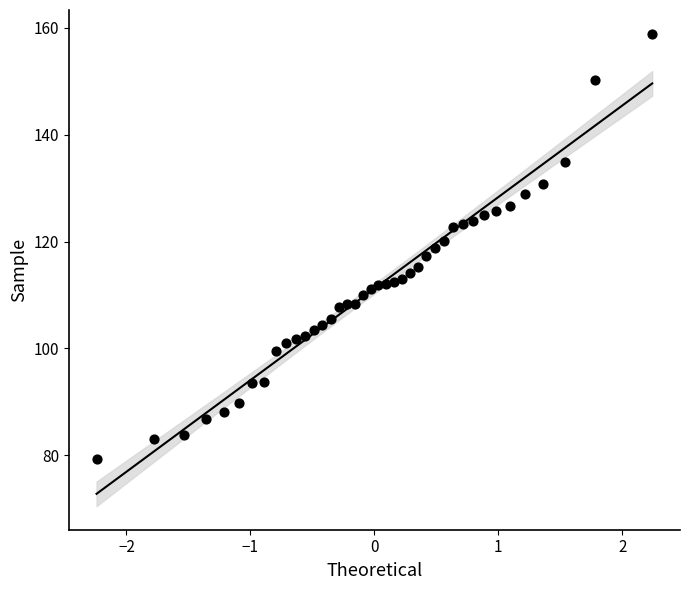

What is the range of X values (max minus min)?

4.5